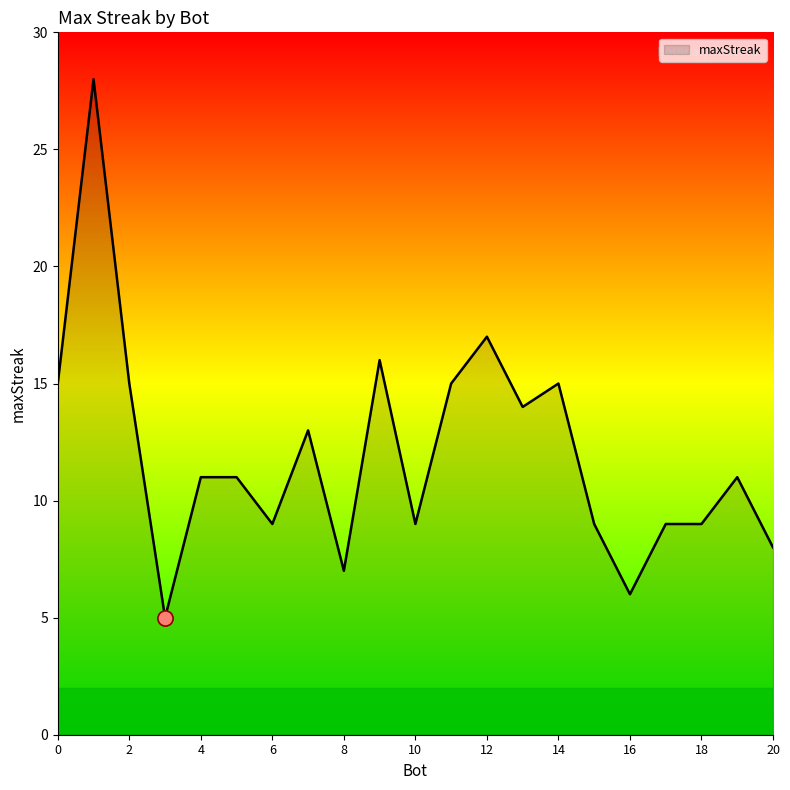

What is the difference between the maximum and minimum values?

23